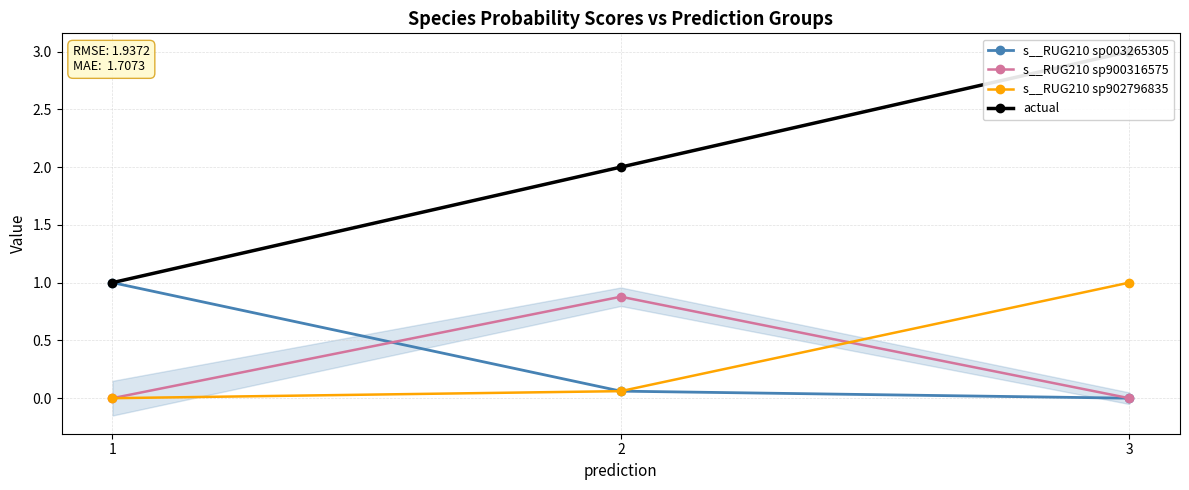

At how many categories does at least one series exceed 2?

1